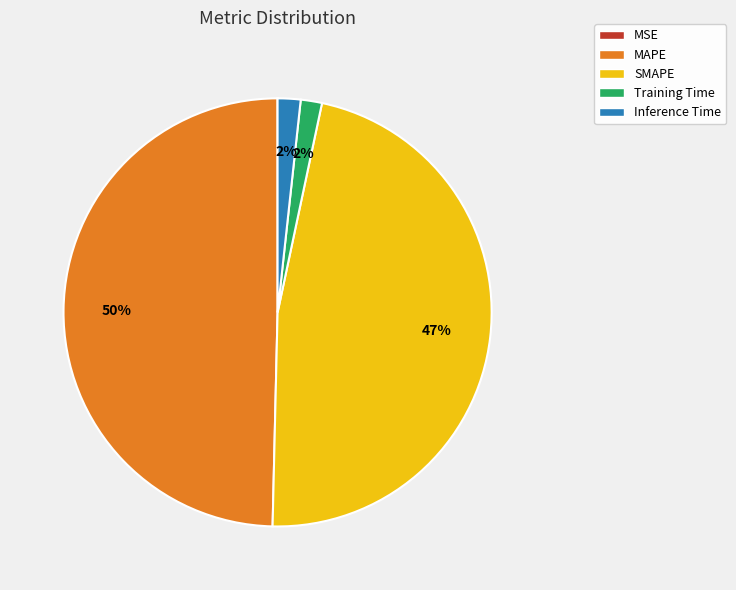

To the nearest percent, what portion does Inference Time represent?

2%